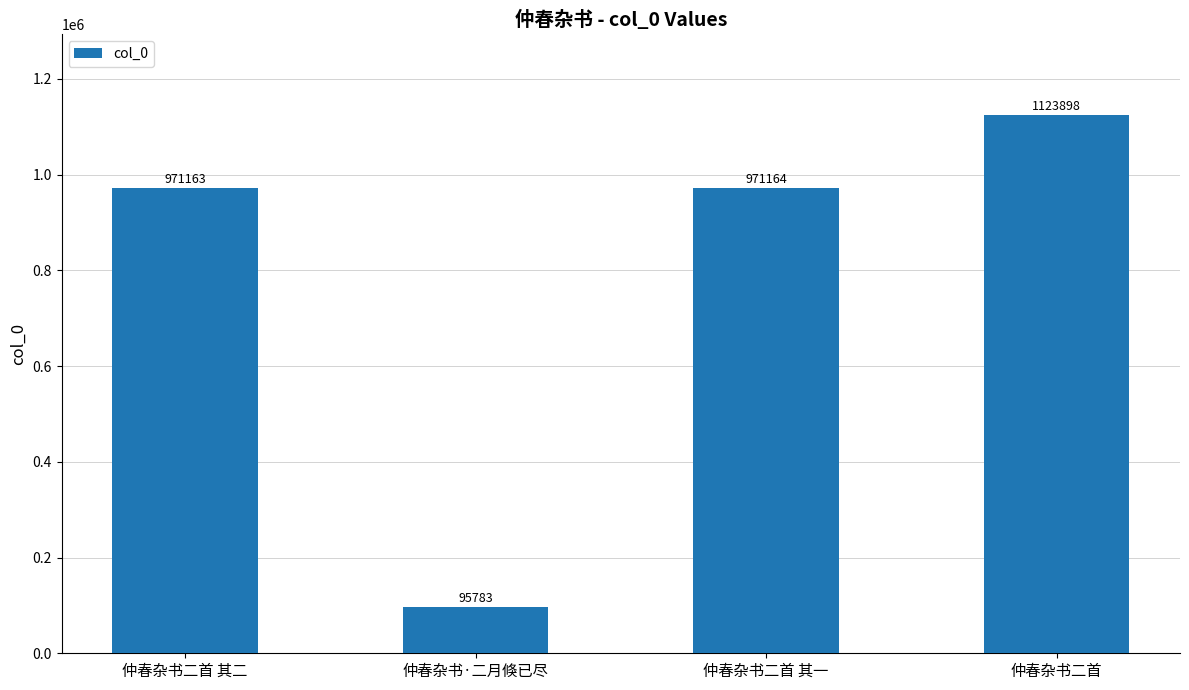

What is the label of the 1st bar from the left?

仲春杂书二首 其二